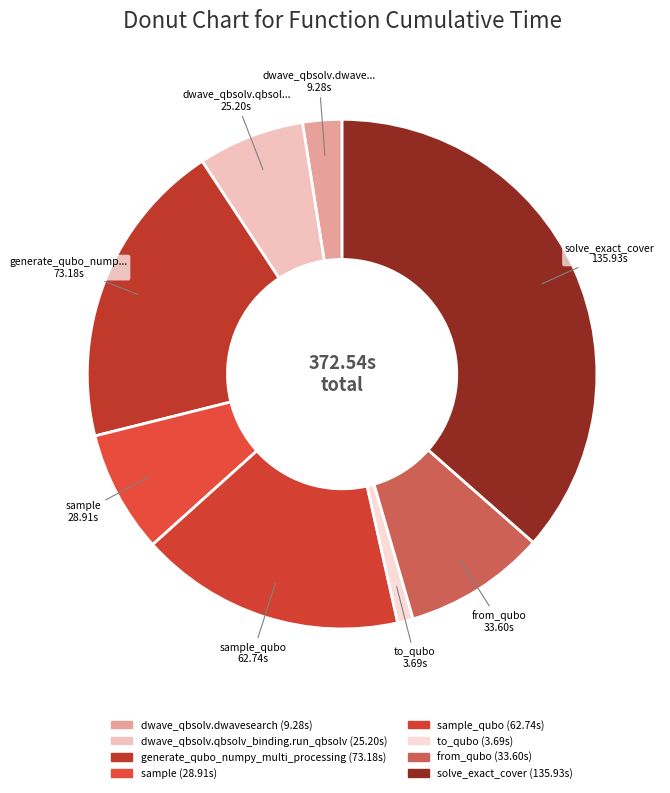

Is there a majority slice in this chart?

No